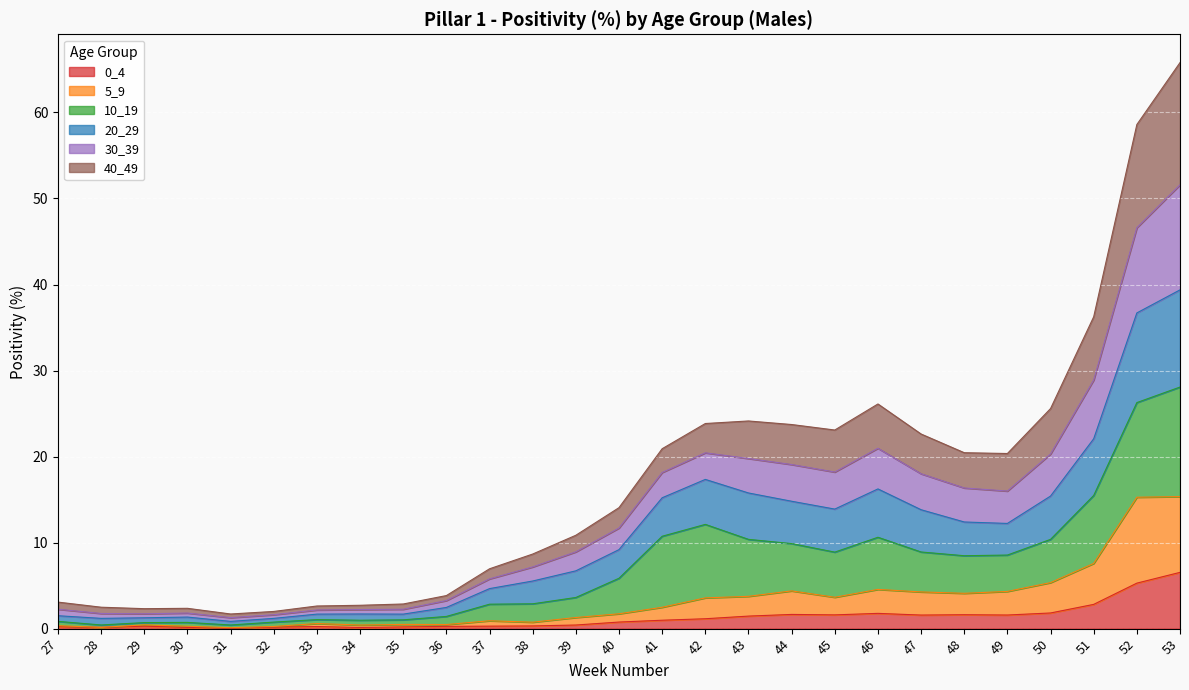

What is the total value across all series at 50?

25.6